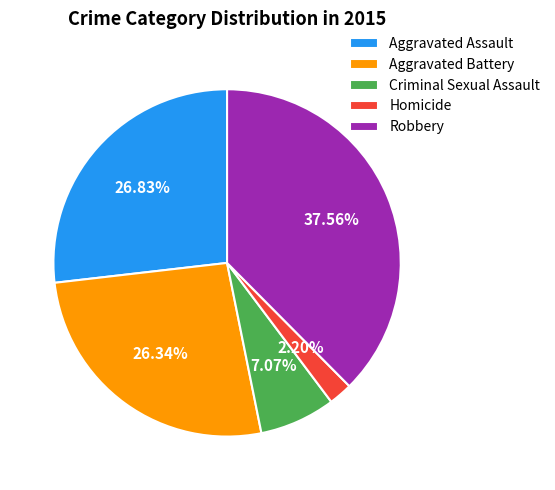

How many segments does this pie chart have?

5